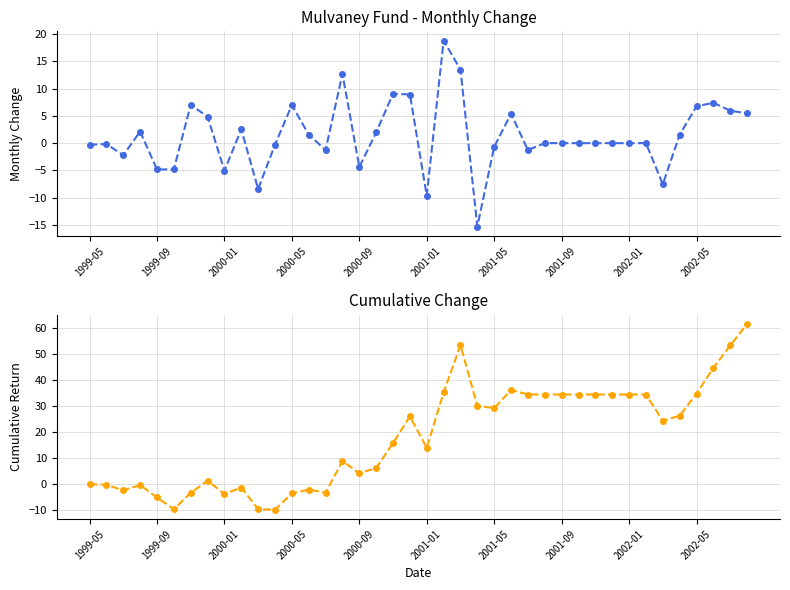

How many times do Cumulative Change and Change cross each other?

3